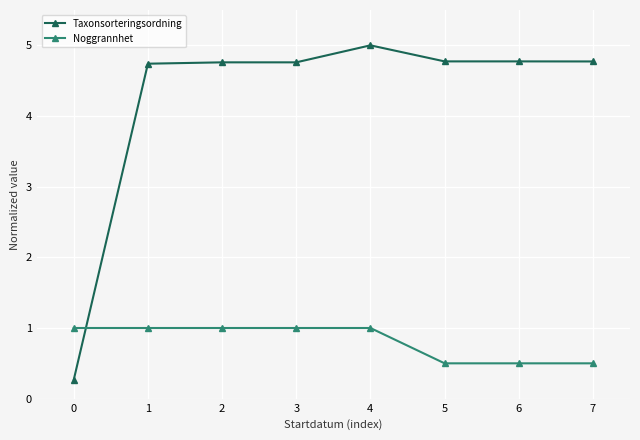

The value of Noggrannhet at 7 is 0.5. True or false?

True